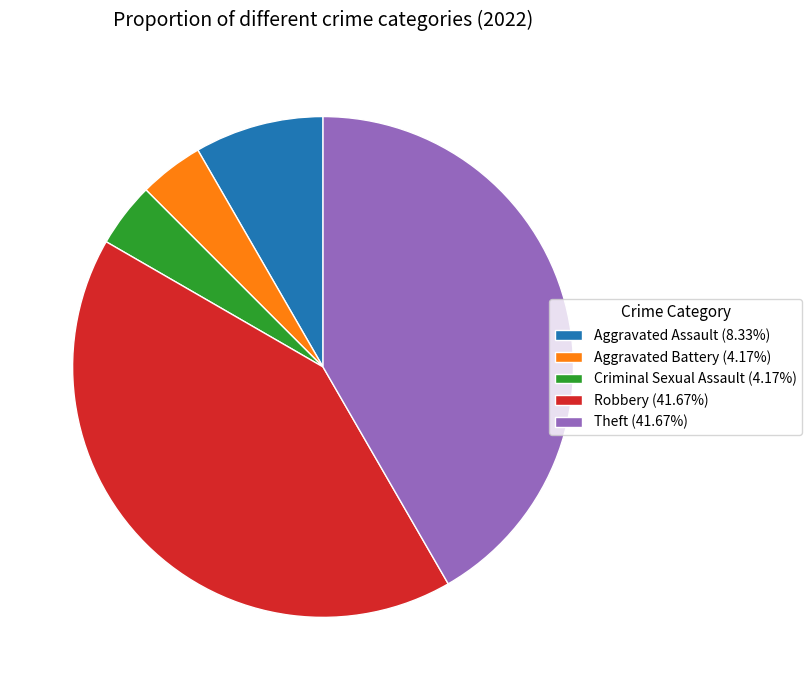

Does any single category account for the majority?

No